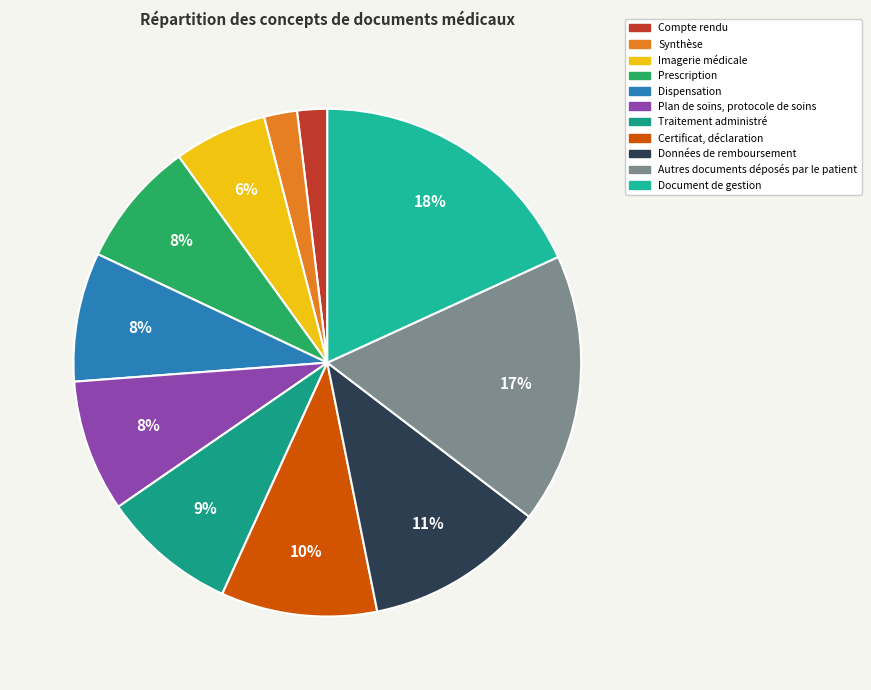

How many segments does this pie chart have?

11